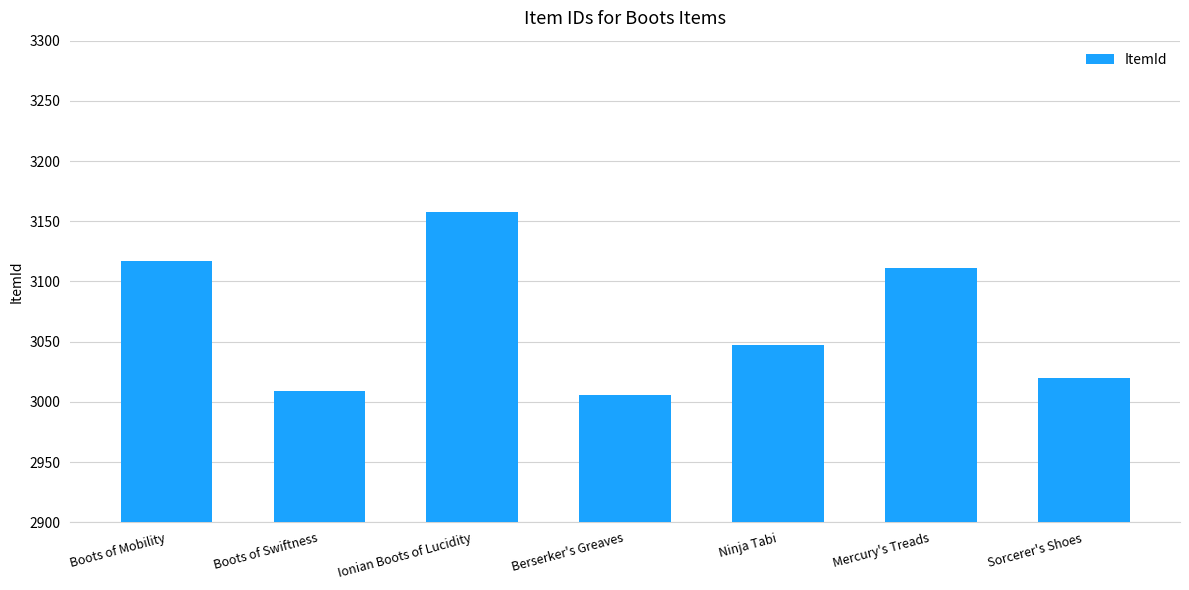

What is the ratio of the value at Ionian Boots of Lucidity to the value at Ninja Tabi?

1.0